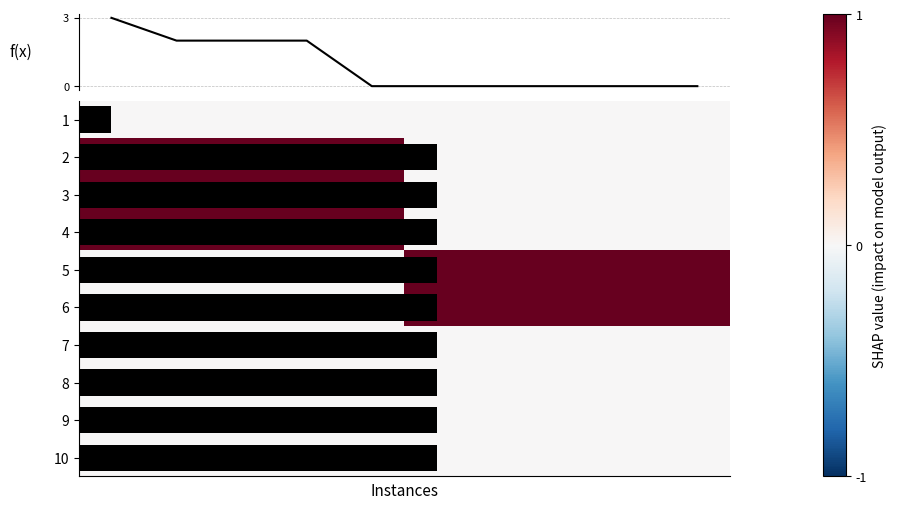

Which category has the lowest value across all series?

4